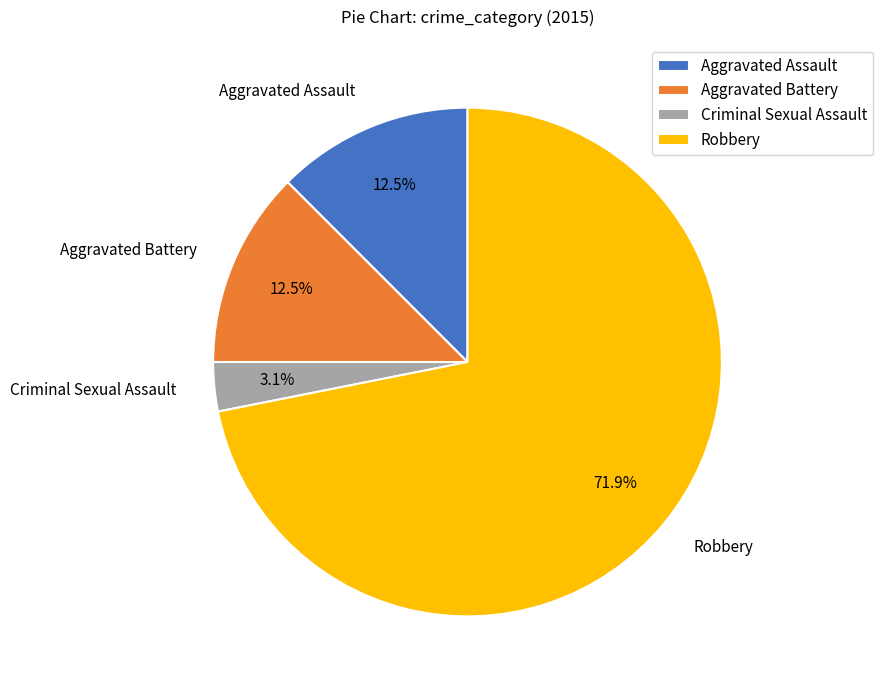

Which category accounts for the majority?

Robbery